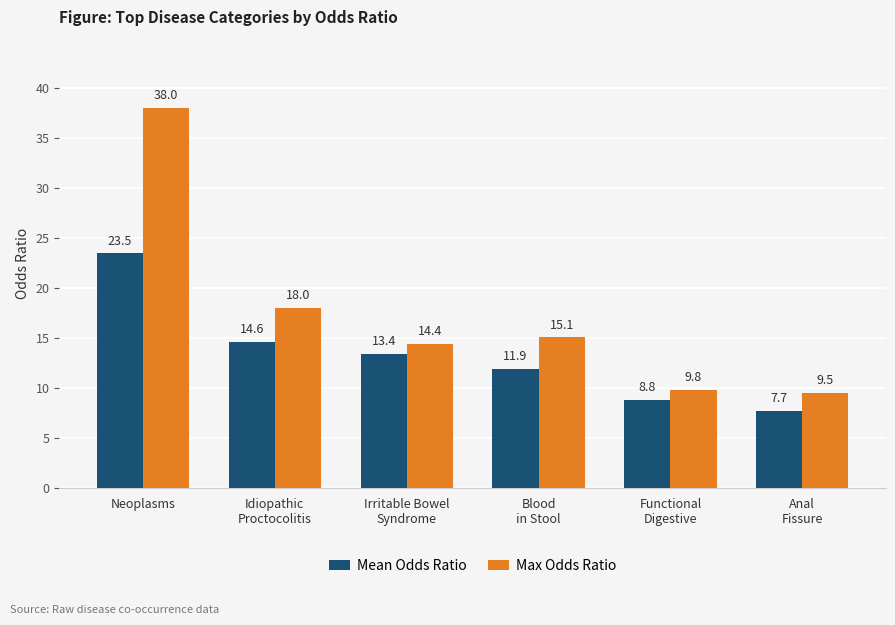

What is the label of the 2nd bar from the left?

Idiopathic
Proctocolitis